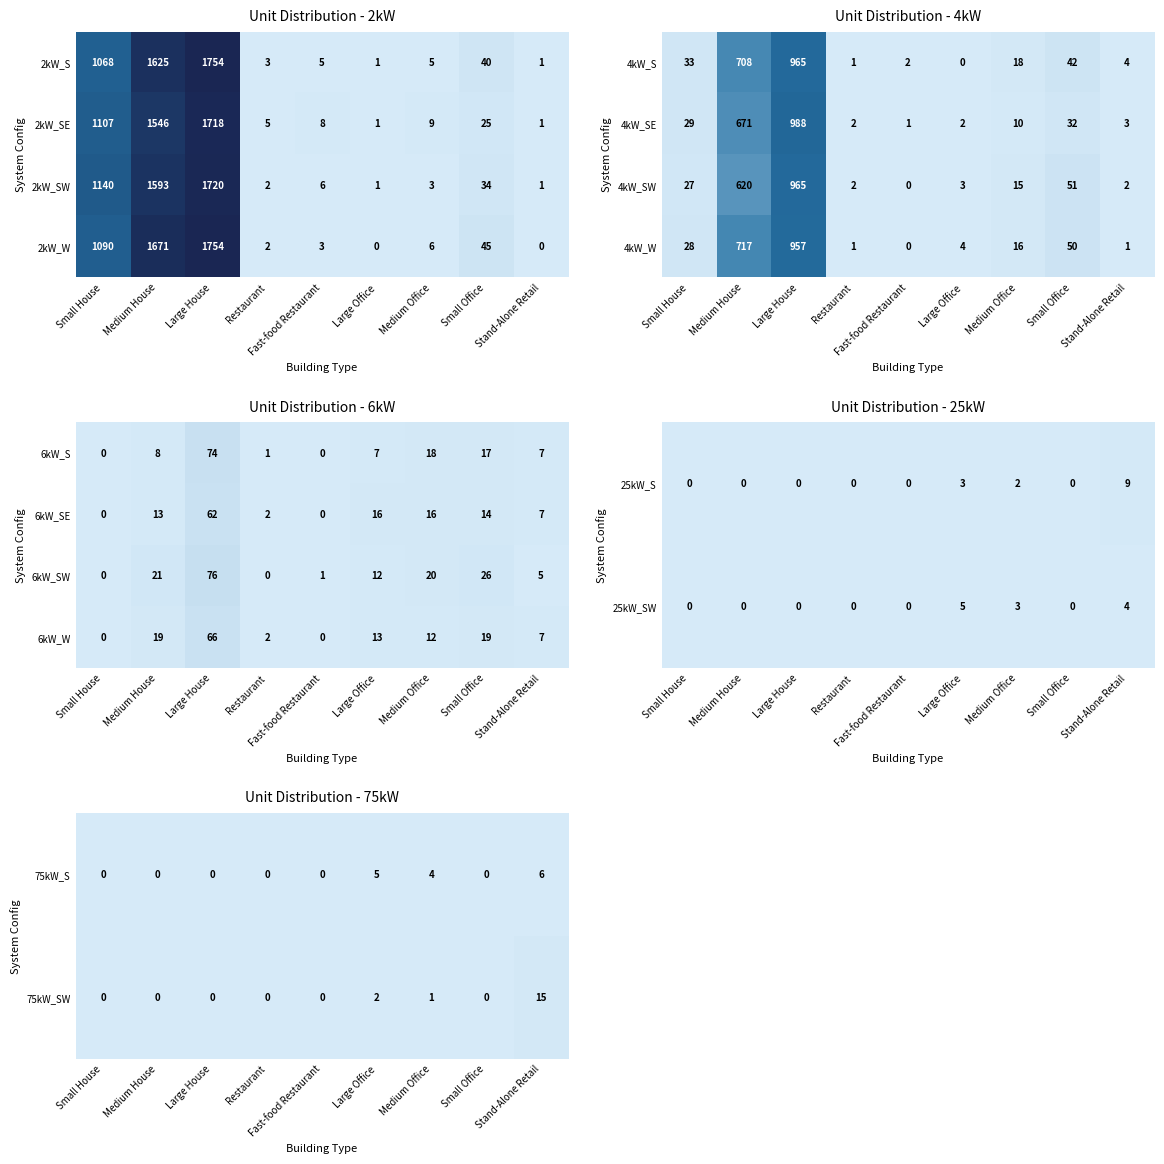

What is the sum of the 6kW_W values at Small Office and Small House?

19